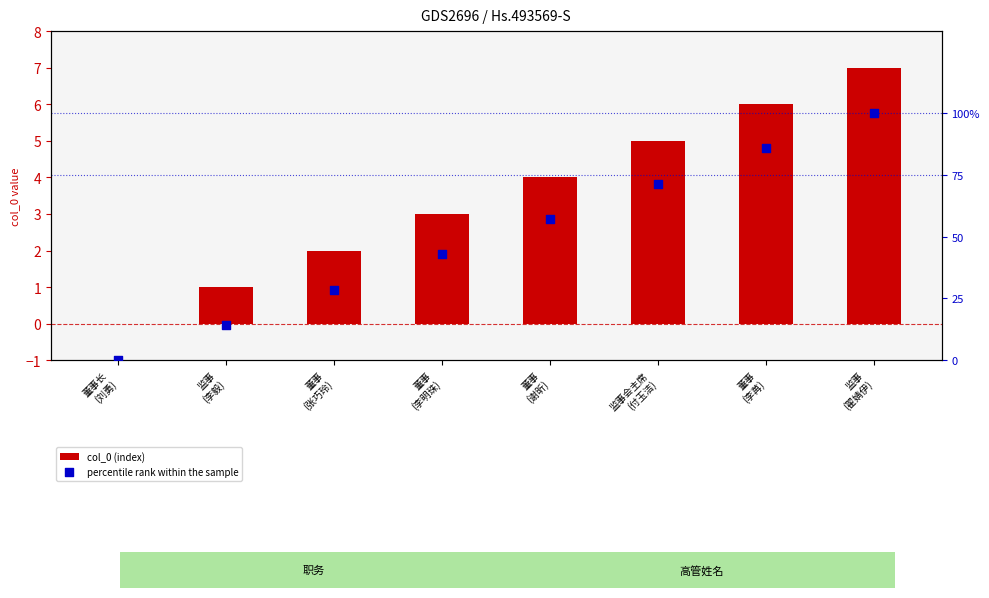

What is the total value across all series at 董事
(李苒)?

91.7